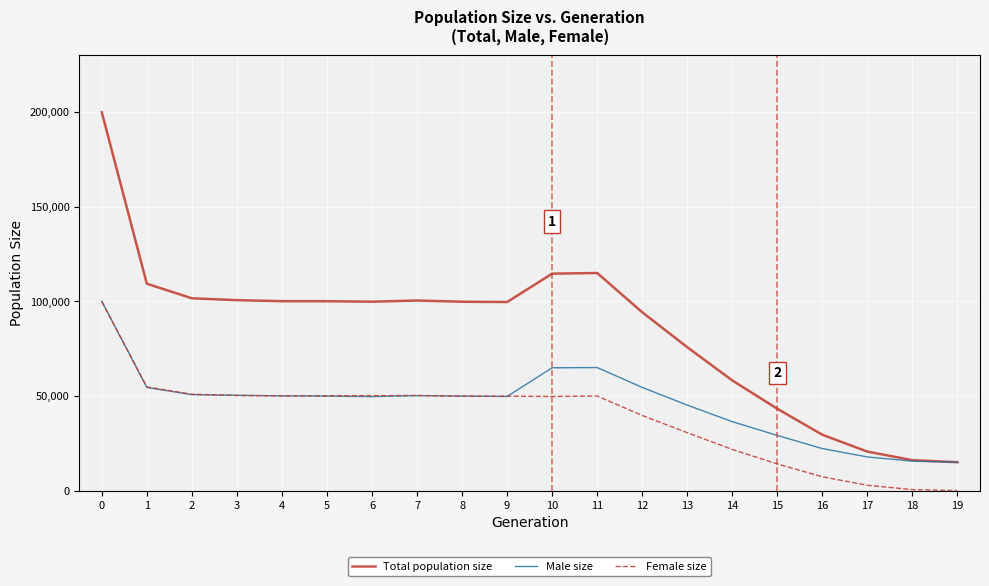

True or false: Total population size and Female size cross at least once.

False